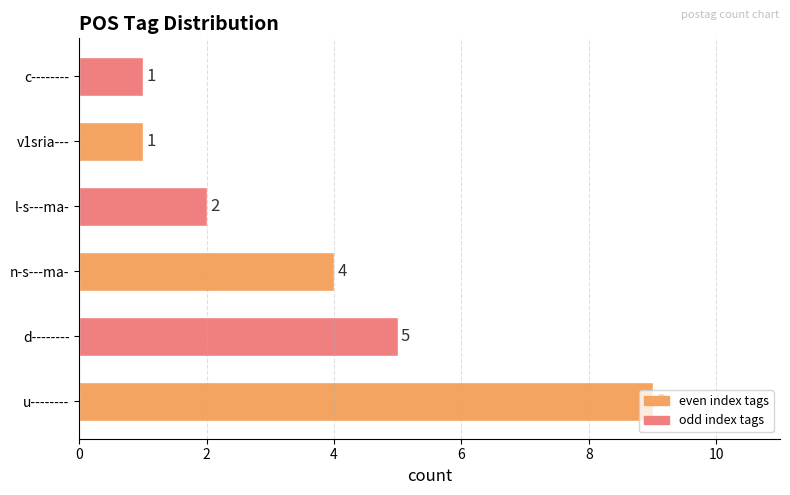

How many bars are there in total?

6